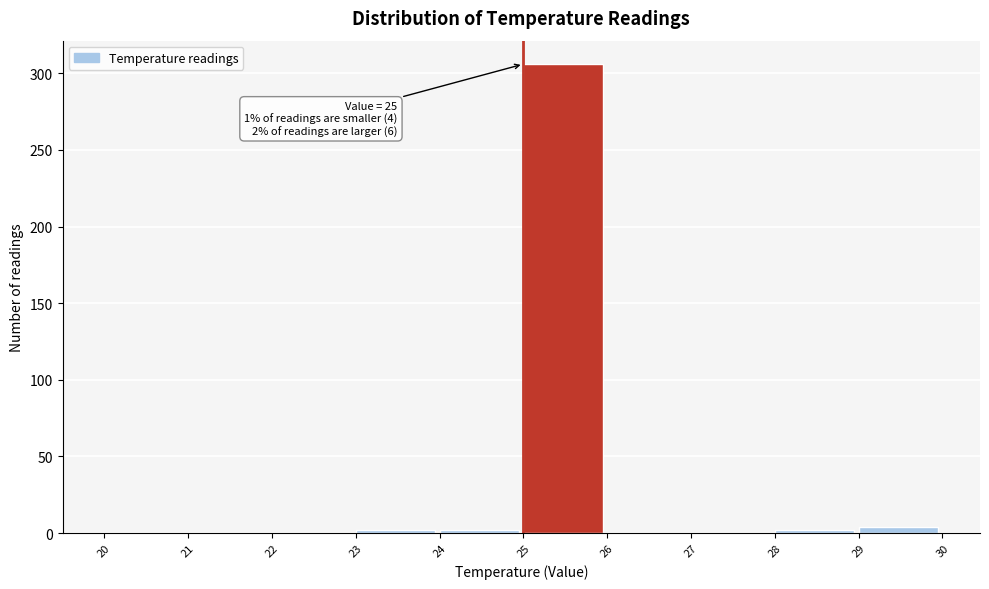

Over which range of the x-axis is the bar tallest?

25 to 26